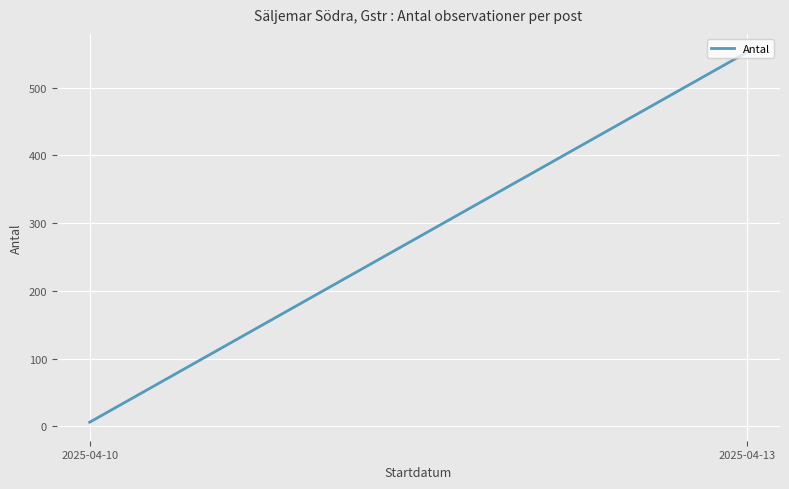

What is the approximate value at 2025-04-10?

6